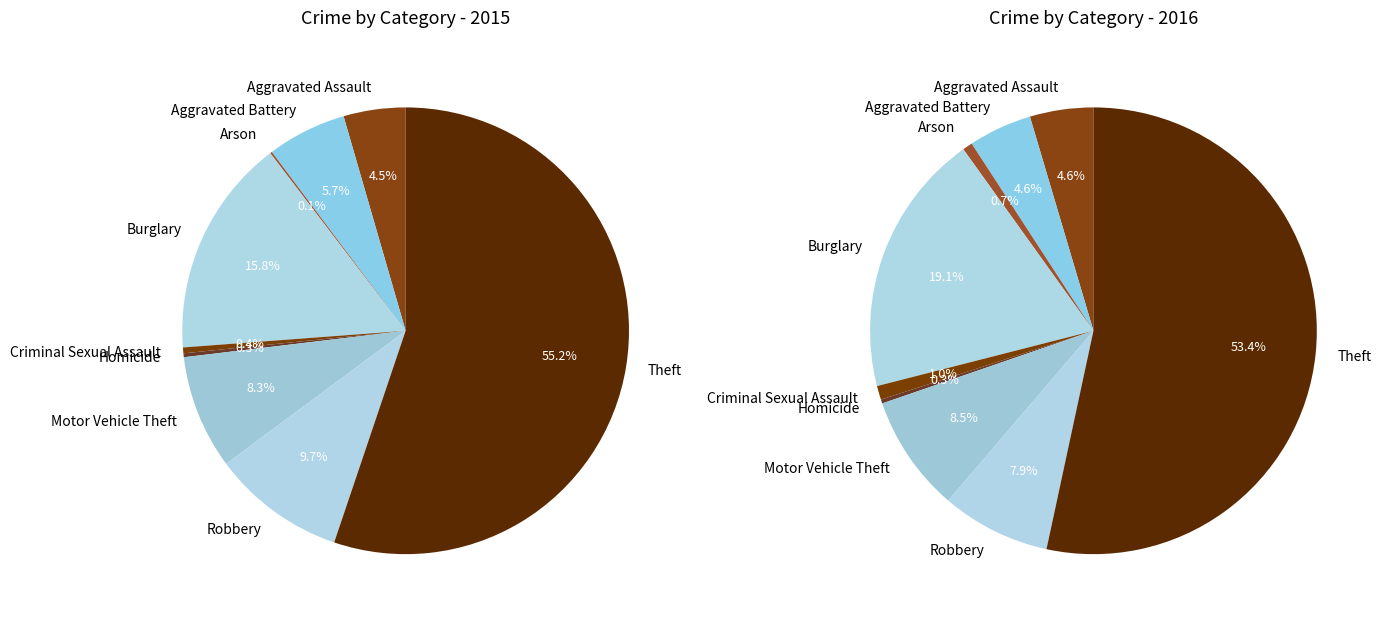

What is the ratio of the value at Criminal Sexual Assault to the value at Arson?

3.0